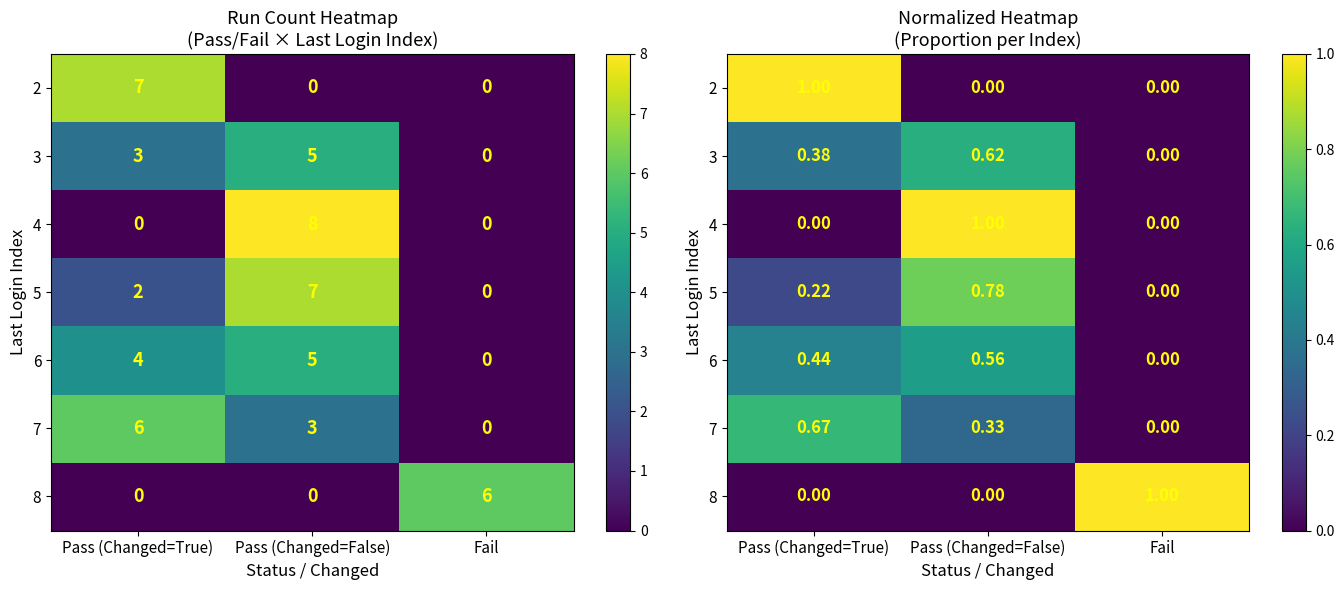

How many 7 values are between 0 and 1?

3